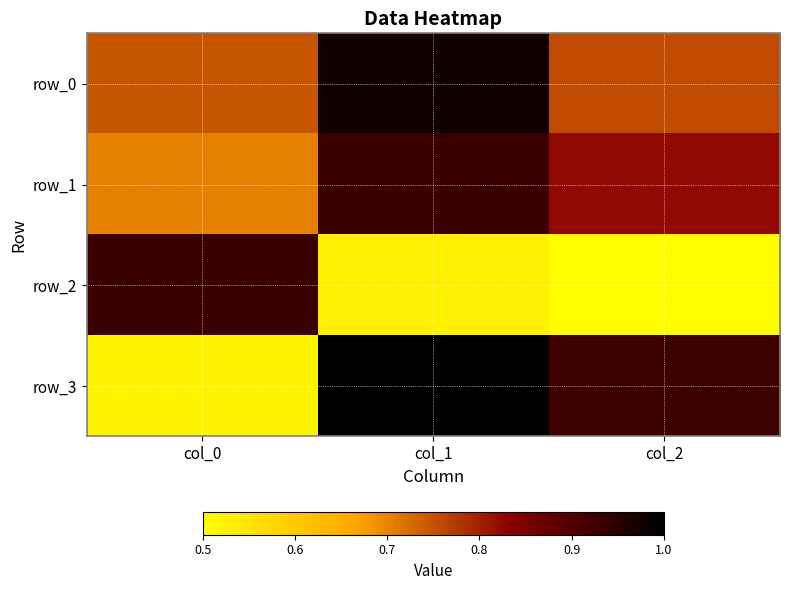

How many distinct data groups are displayed?

4